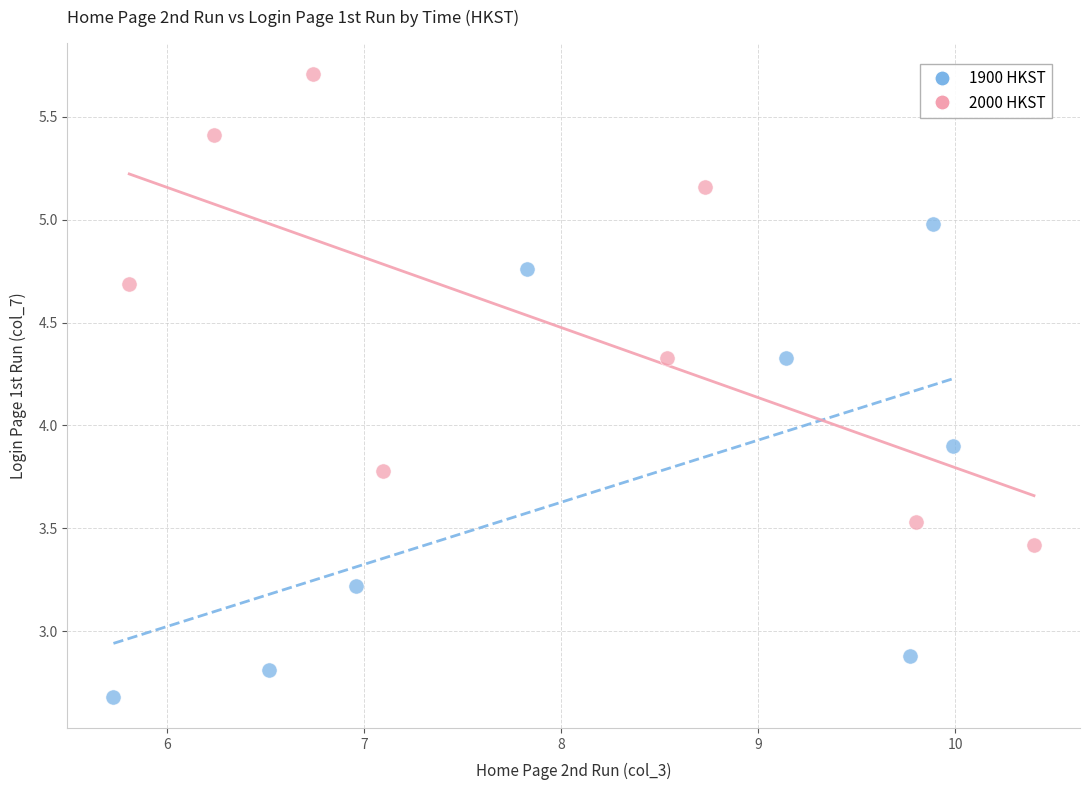

Which series contains the lowest Y value?

1900 HKST